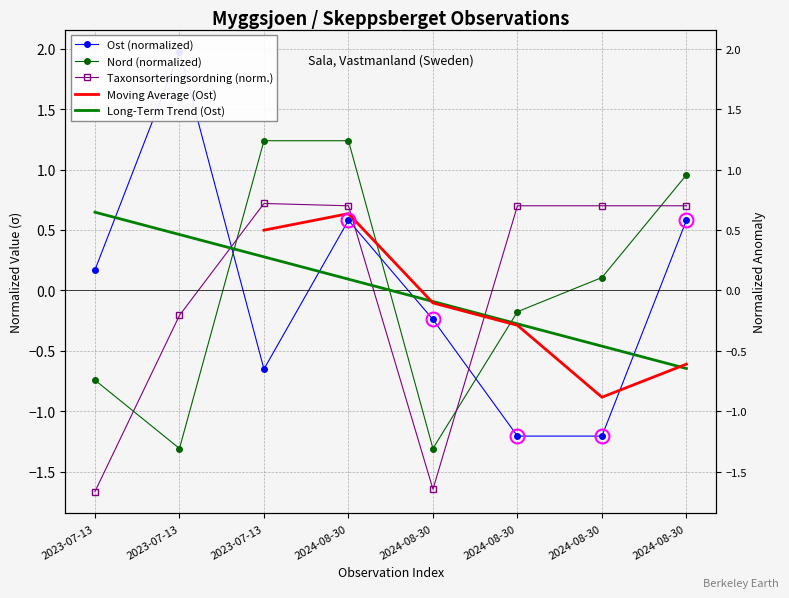

How many data points in Nord are less than 0?

4